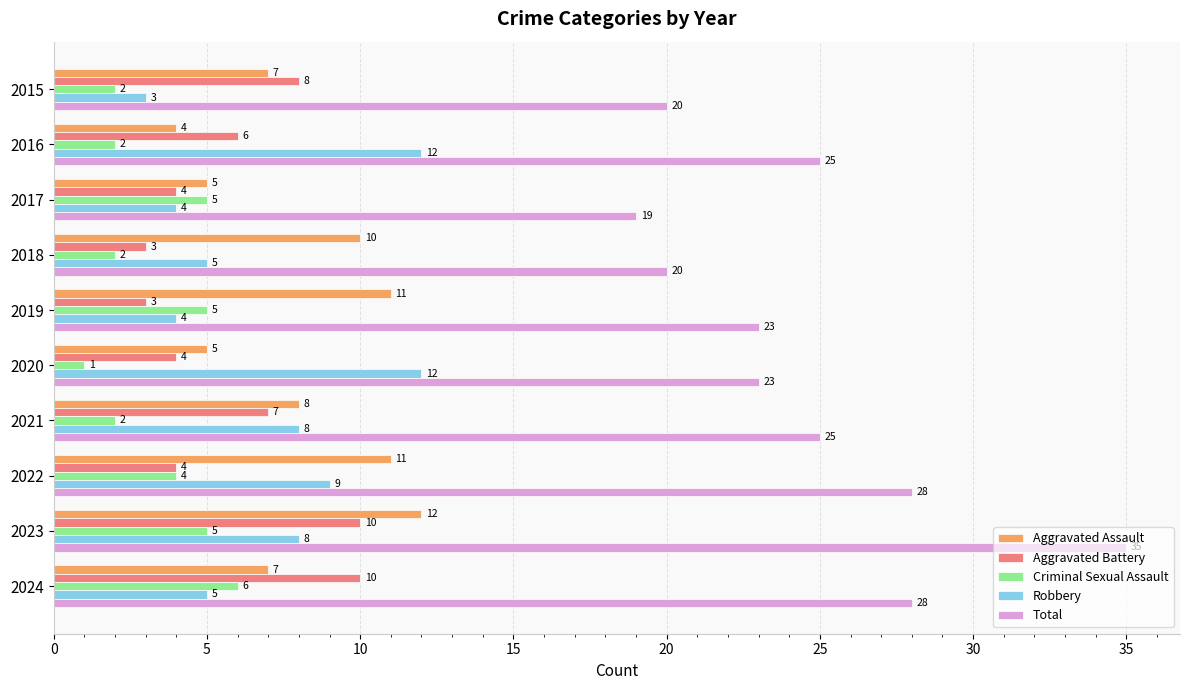

True or false: Total has a value of 35 at 2023.

True